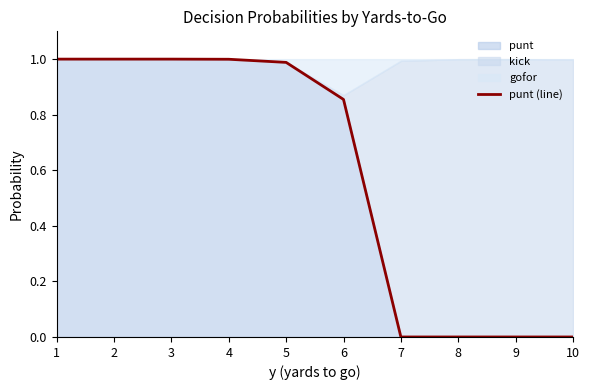

Between 7 and 8, which is larger?

7